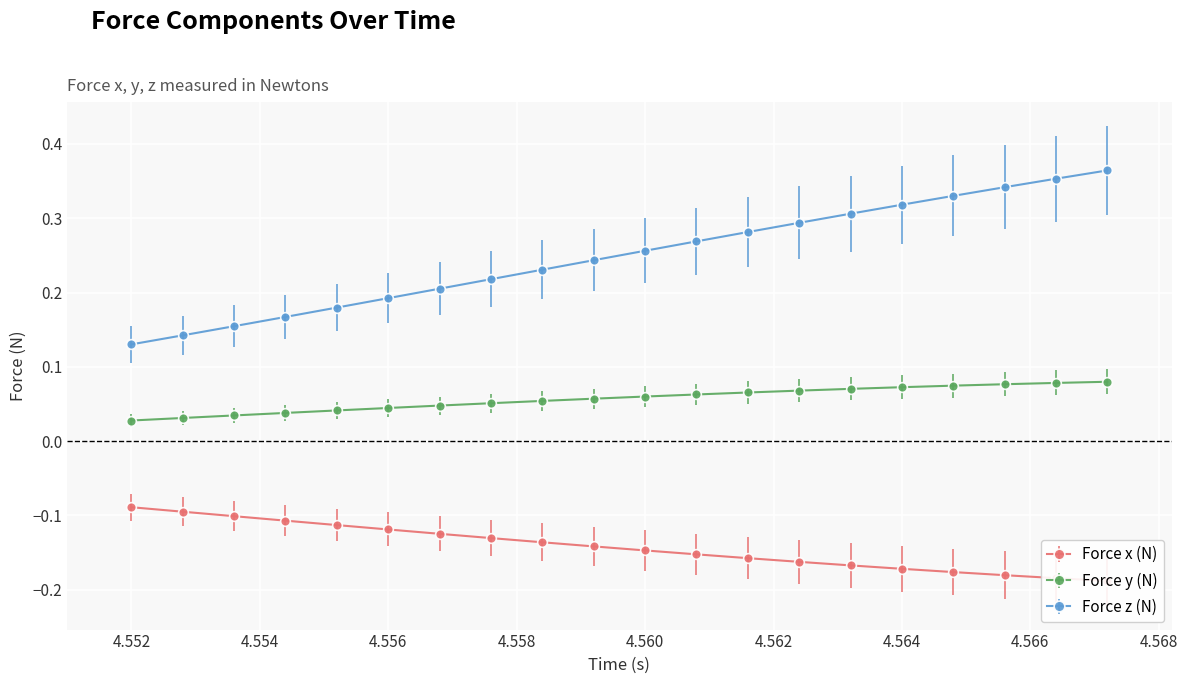

How many Force y (N) values are between 0 and 1?

20